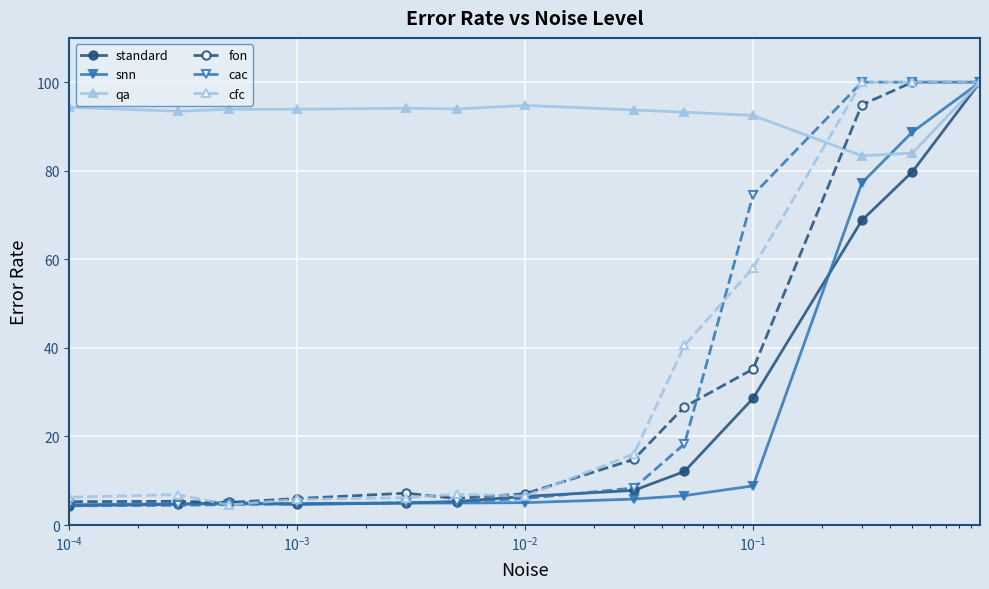

In fon, how many points are lower than both neighbors (excluding endpoints)?

3